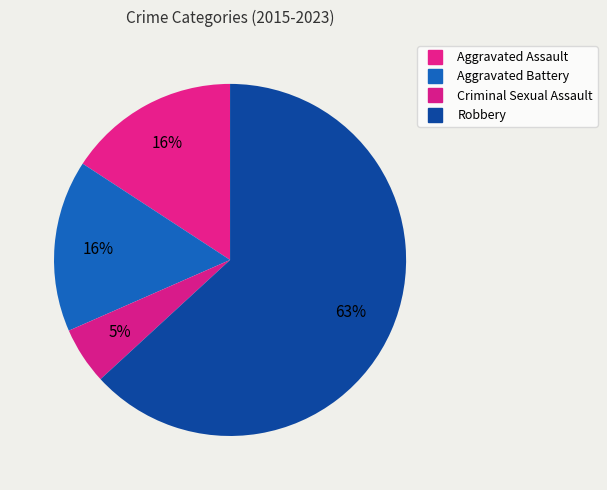

To the nearest percent, what percentage of the pie is Aggravated Assault?

16%